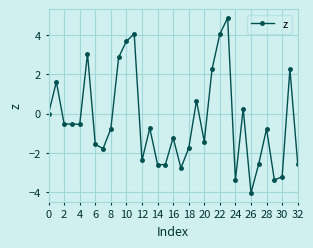

Count the number of data series in this chart.

1